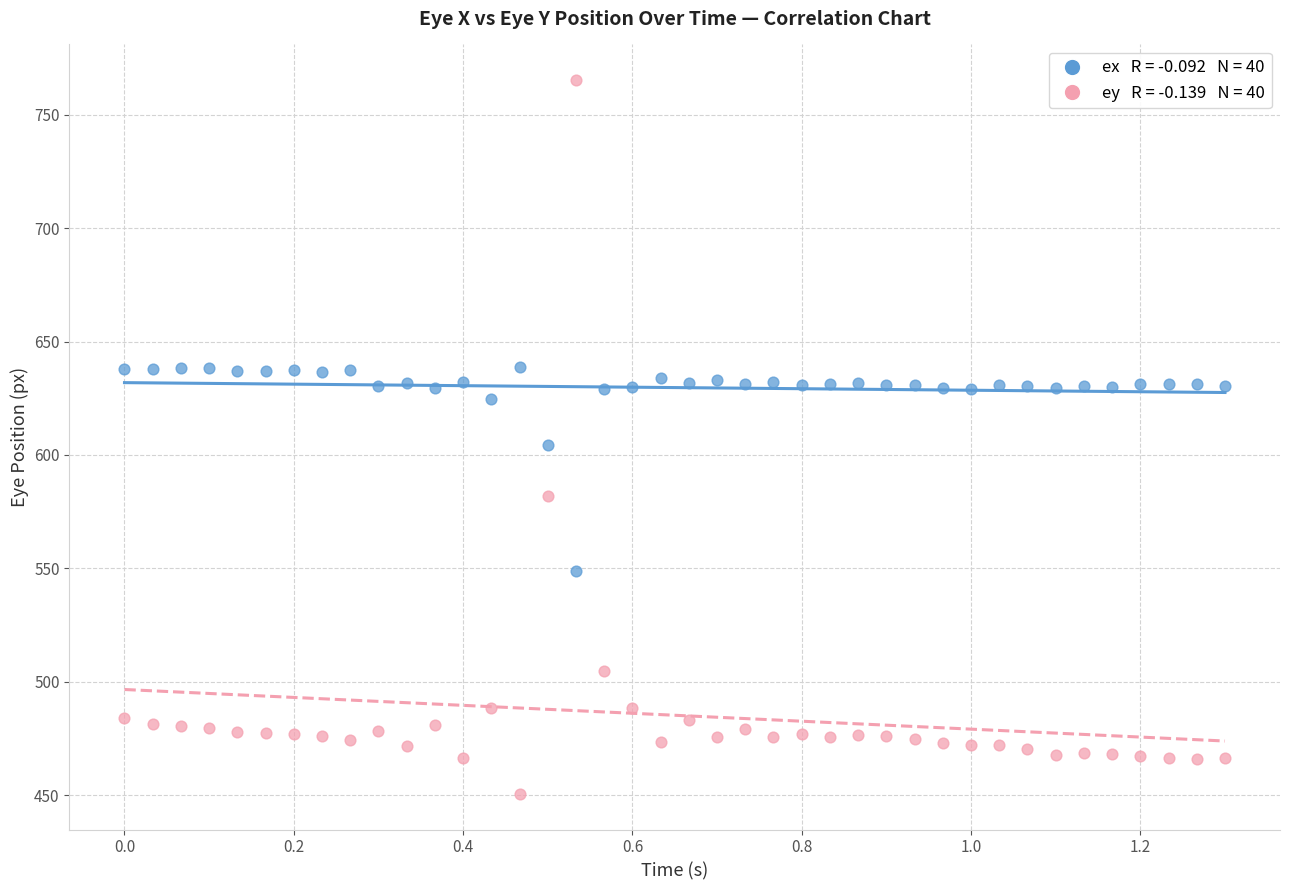

Across all data points, what is the range of X values (max minus min)?

1.3